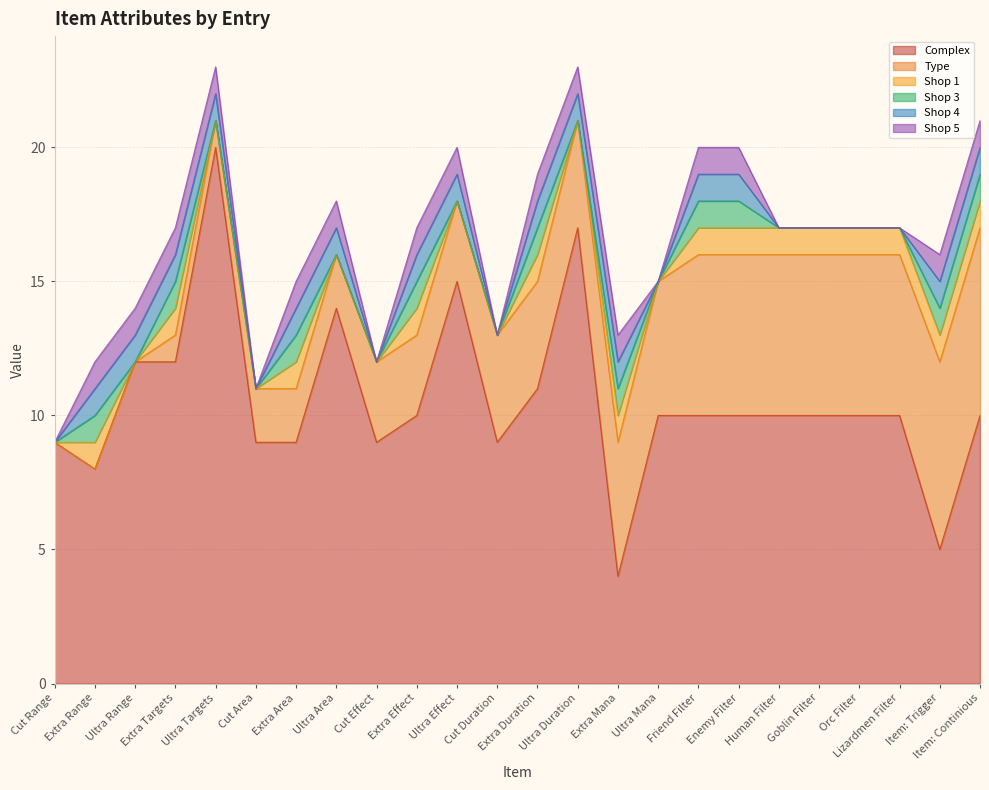

What position from the left is Ultra Mana?

16